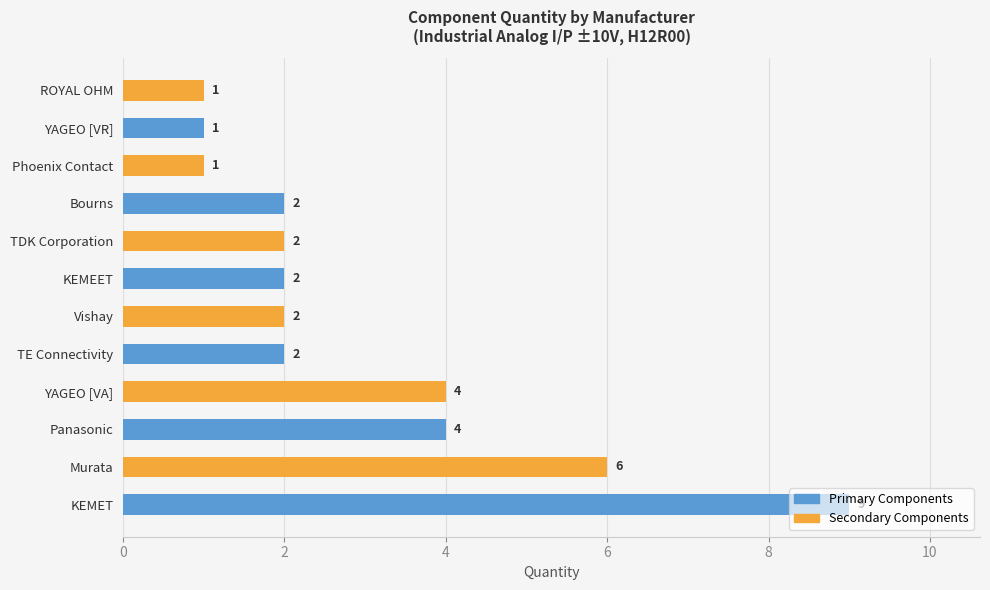

What is the maximum value shown in the chart?

9